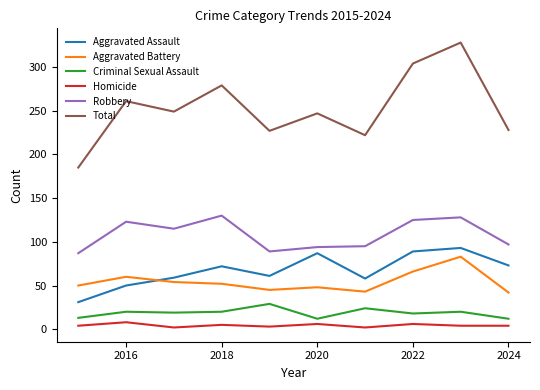

What is the minimum value shown in the chart?

2